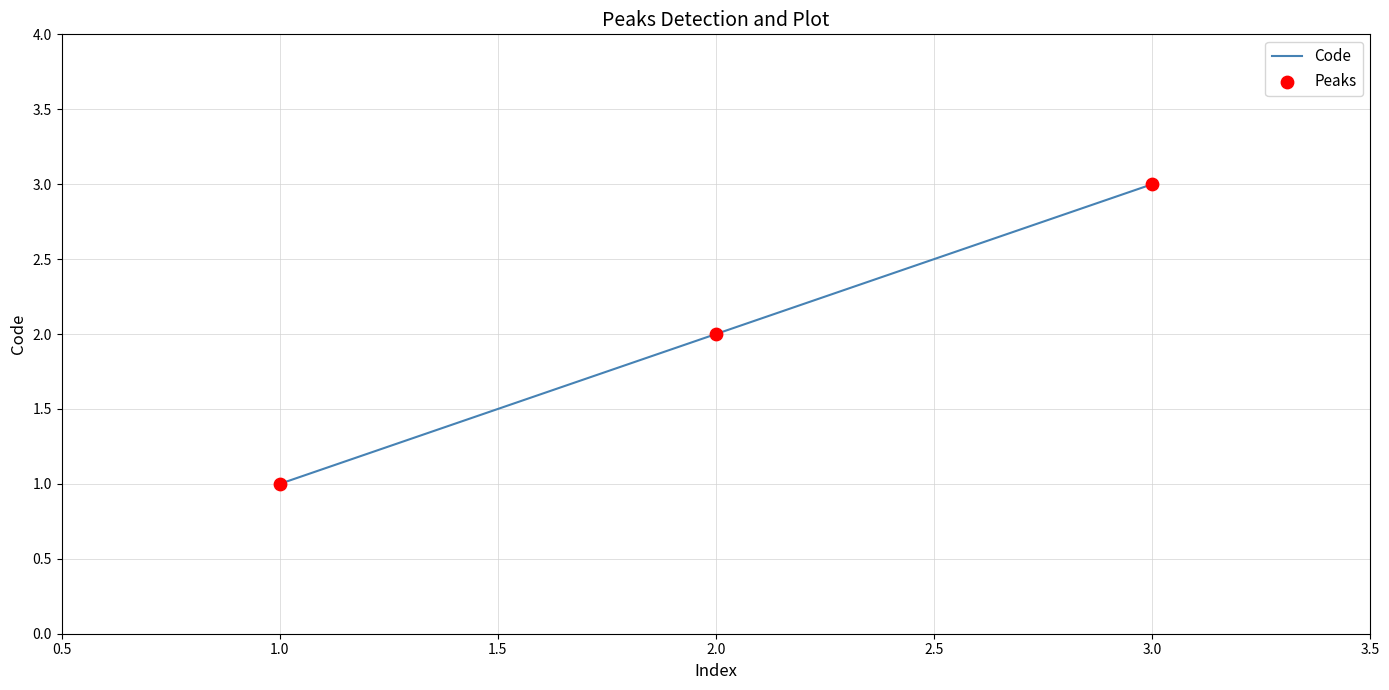

Which has a higher value, 3.0 or 2.0?

3.0